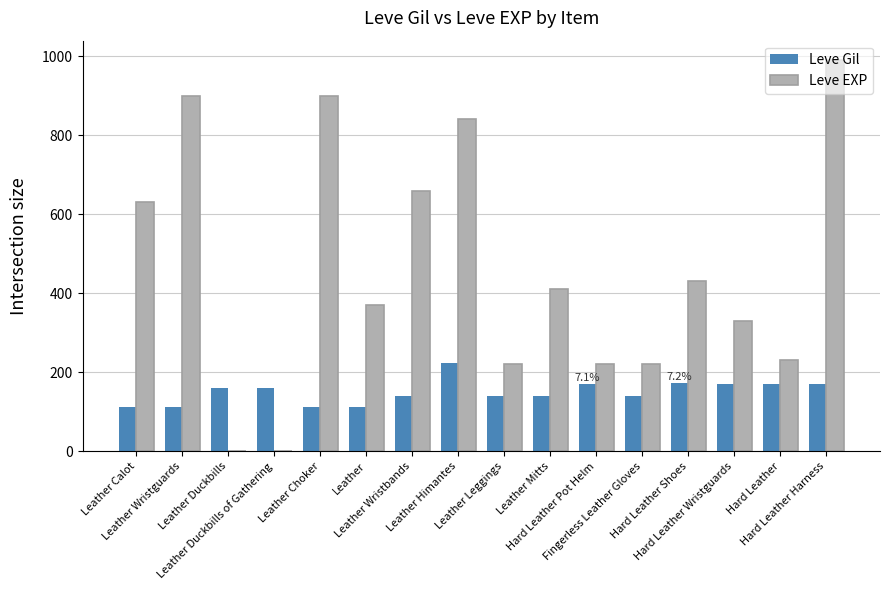

Which series has the largest total across all categories?

Leve EXP